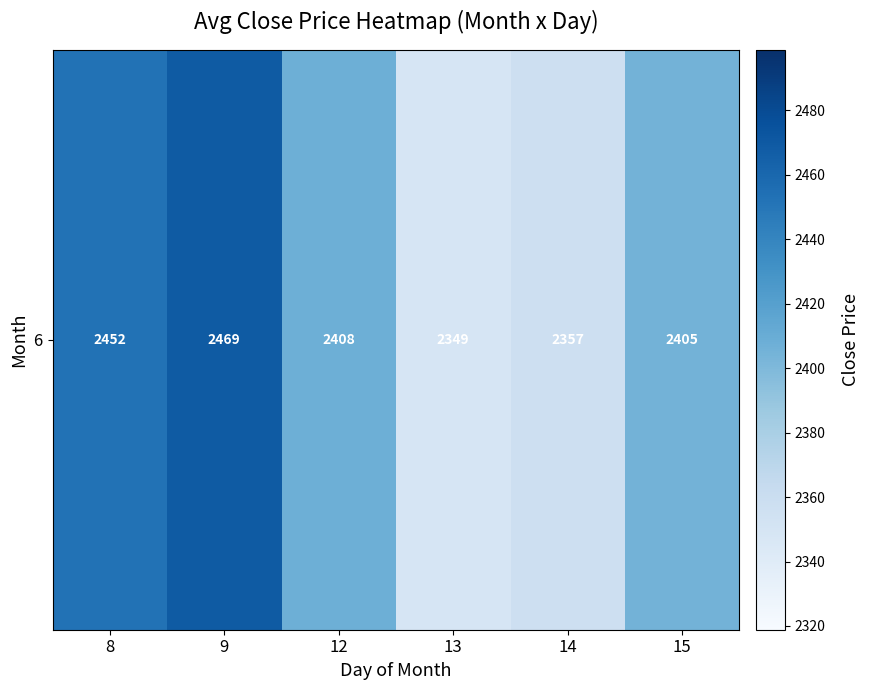

What is the ratio of the value at 9 to the value at 14?

1.0